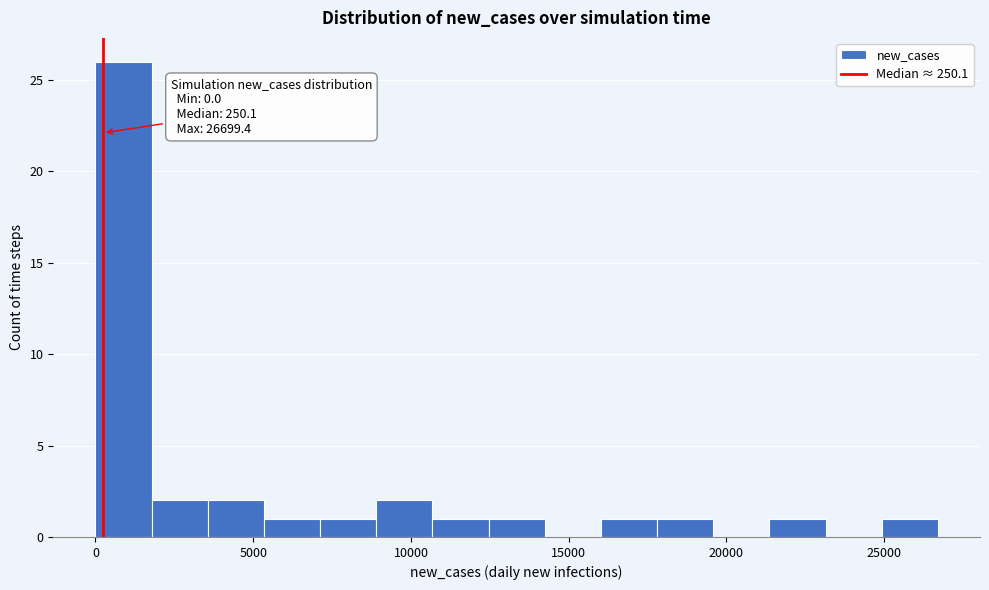

Read against the x-axis, roughly where is the centre of the tallest bar?

1000